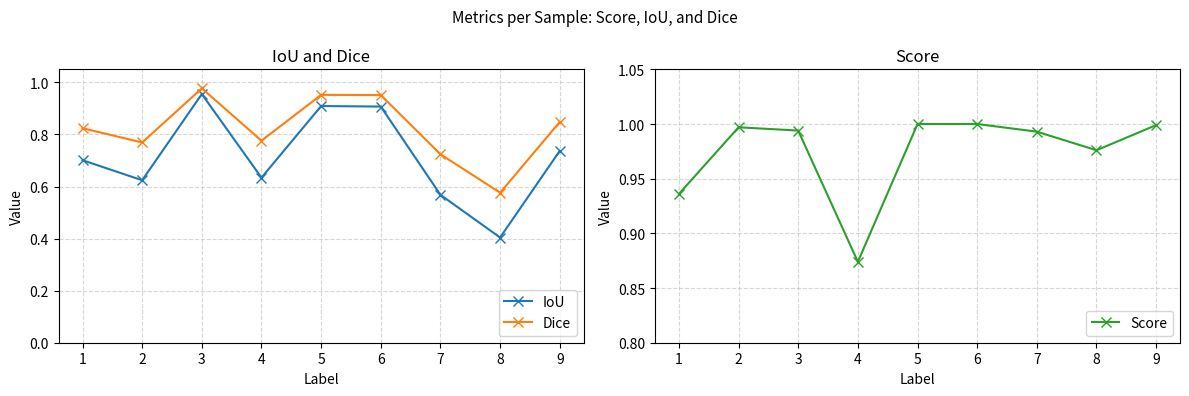

What is the sum of the Dice values at 2 and 4?

1.5